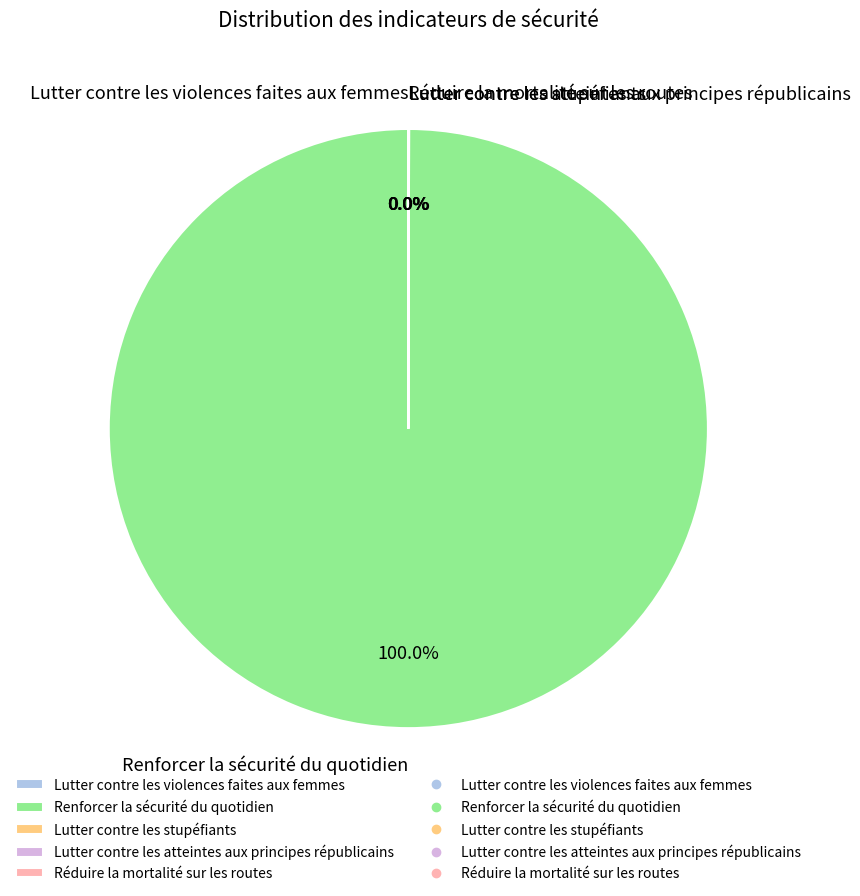

Which category accounts for the majority?

Renforcer la sécurité du quotidien